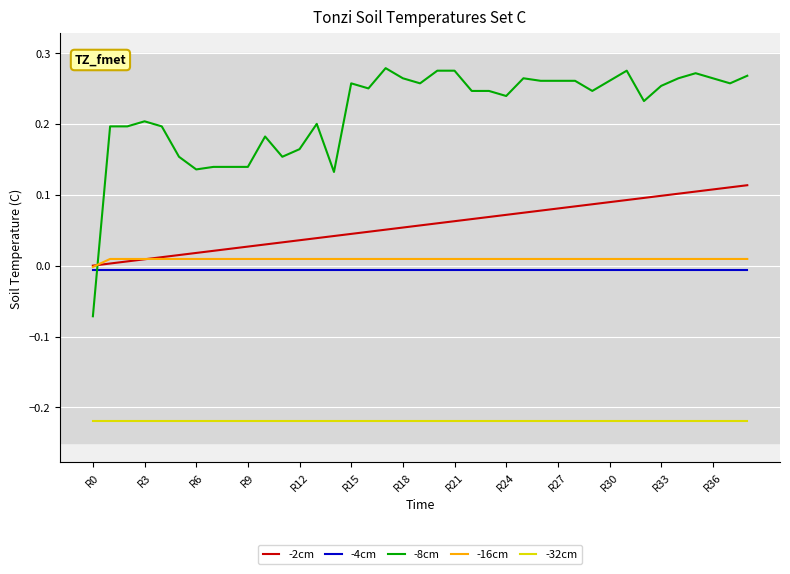

True or false: -8cm has more than 2 interior local peaks.

True